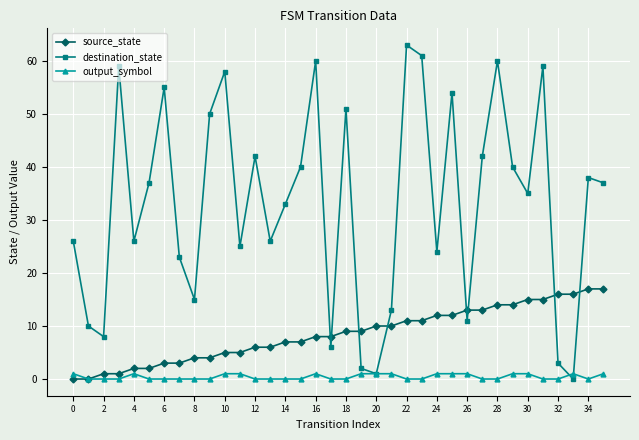

True or false: destination_state has more than 2 interior local peaks.

True